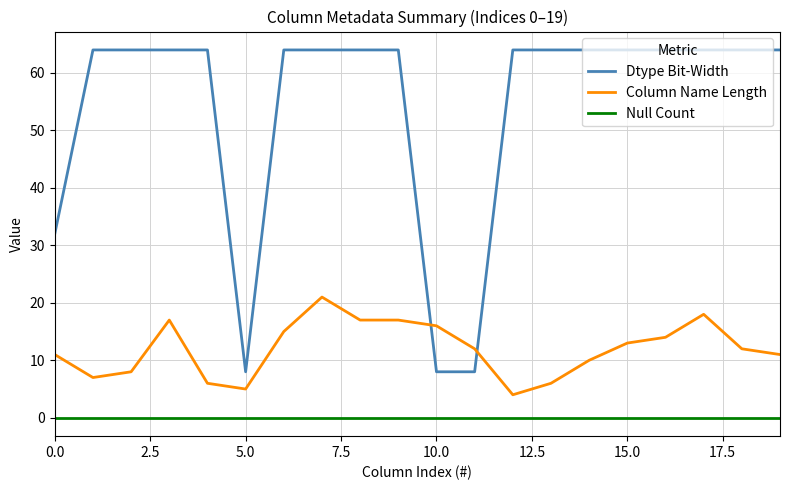

Rank the series by their average value, from highest to lowest.

Dtype Bit-Width, Column Name Length, Null Count